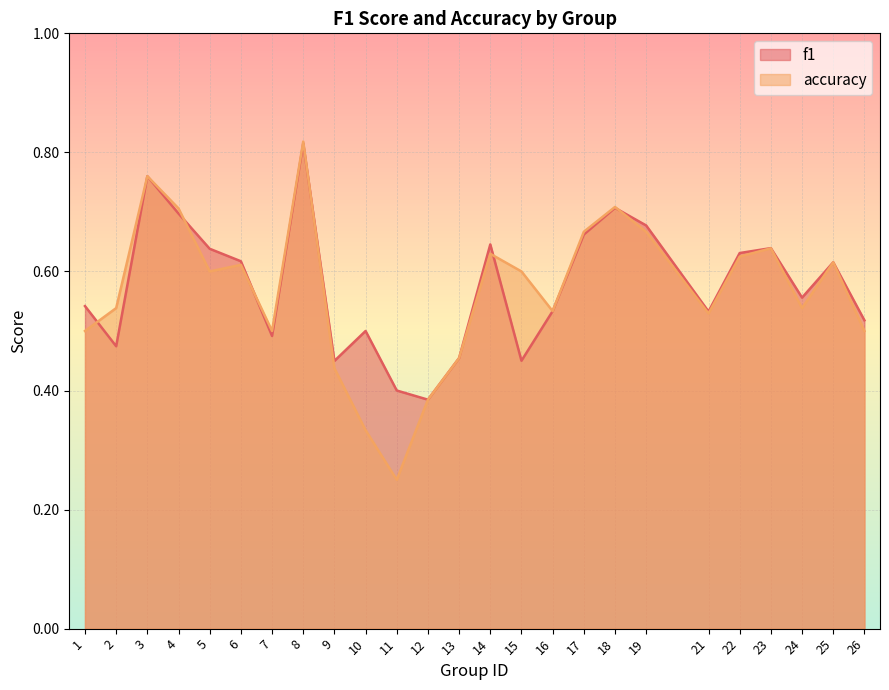

What is the total value across all series at 17?

1.3